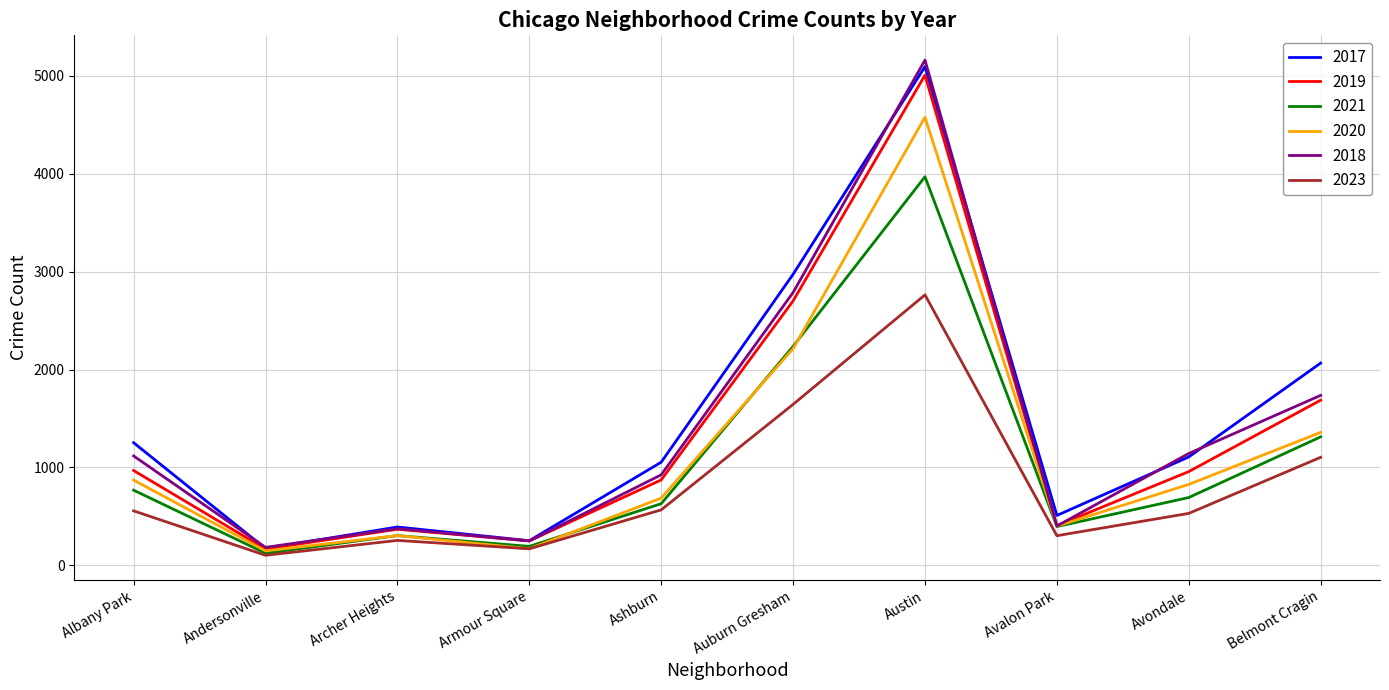

Is it true that 2023 equals 530 at Avondale?

True